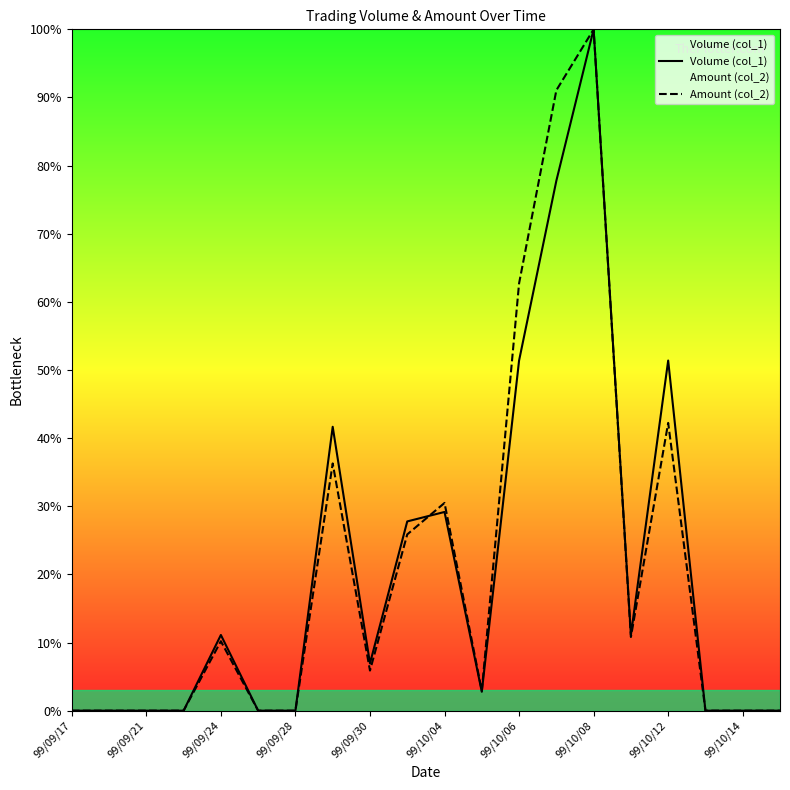

How many series are shown in this chart?

2